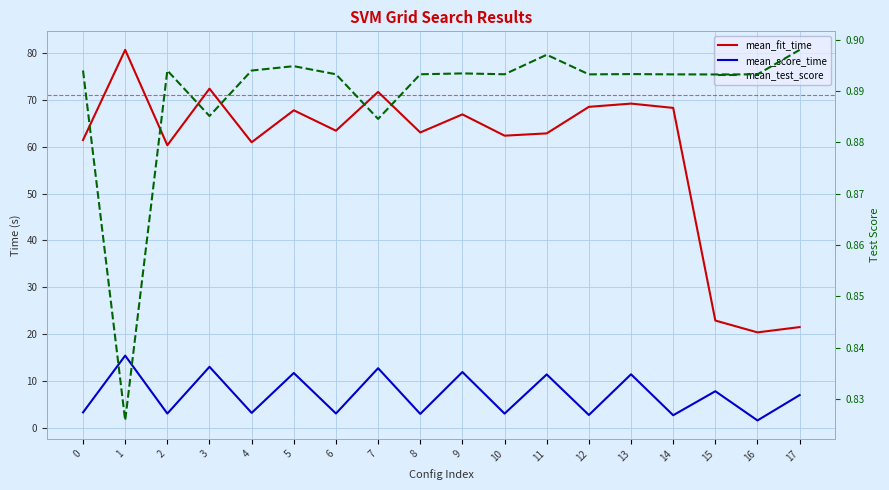

Which series has the largest range (max minus min)?

mean_fit_time